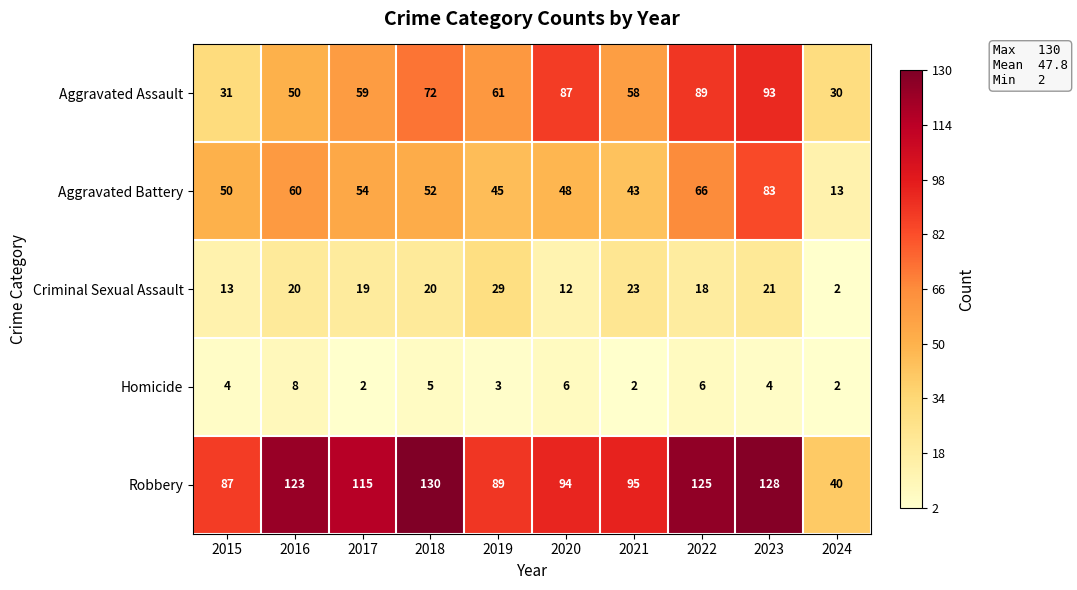

Which series changed the most between 2020 and 2024?

Aggravated Assault